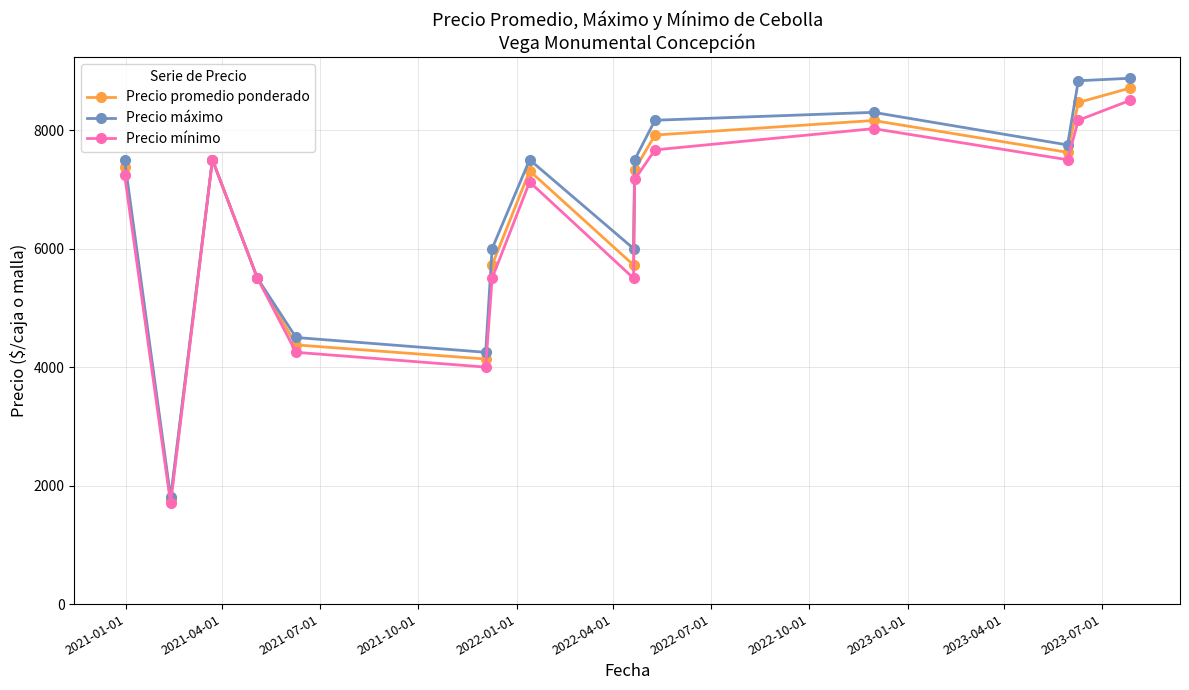

Rank the series by their average value, from highest to lowest.

Precio máximo, Precio promedio ponderado, Precio mínimo